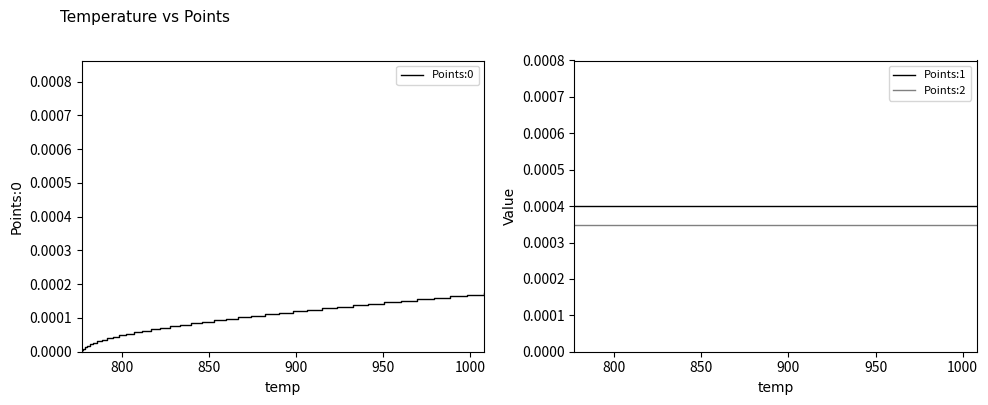

True or false: Points:2 and Points:1 intersect in this chart.

False